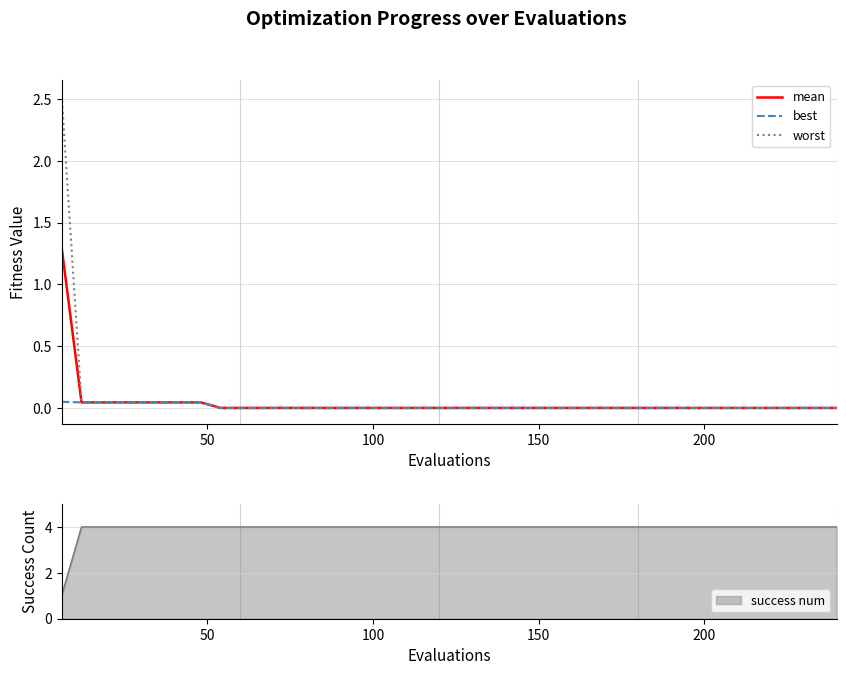

What is the greatest value displayed?

2.5